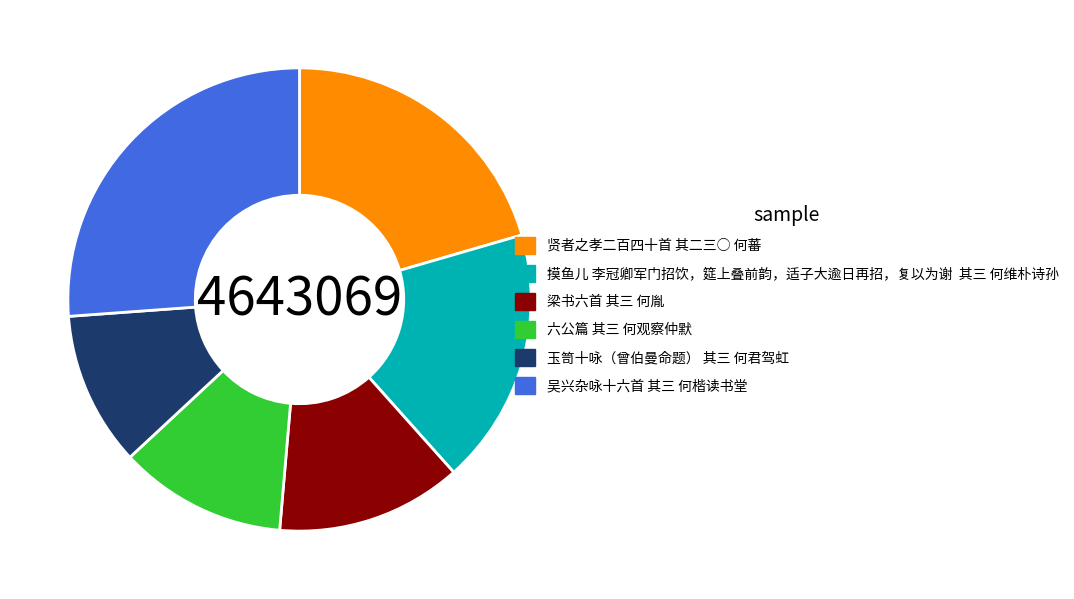

Does any single category account for the majority?

No